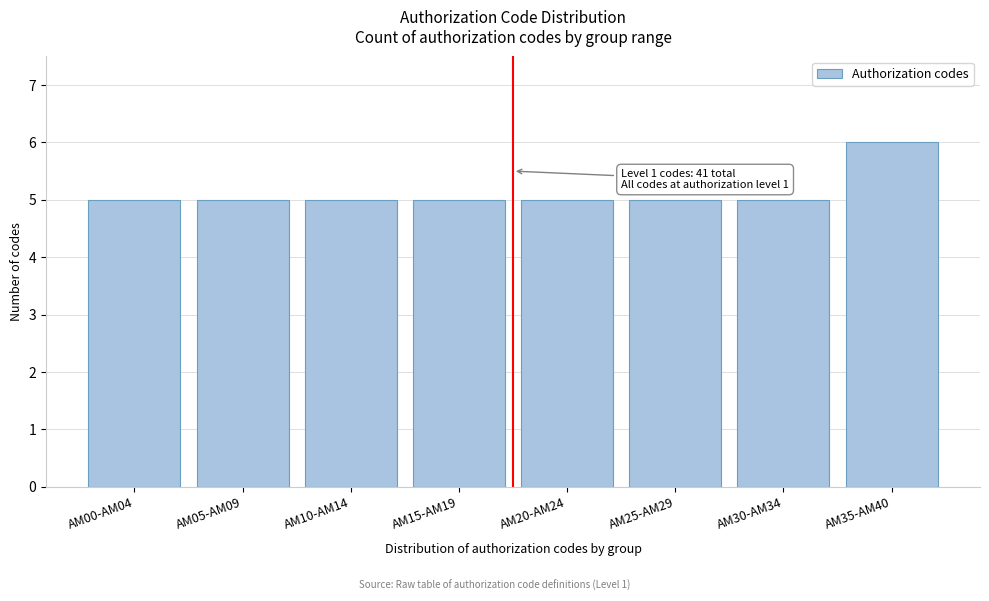

Reading left to right, list all the values displayed in this chart.

5	5	5	5	5	5	5	6